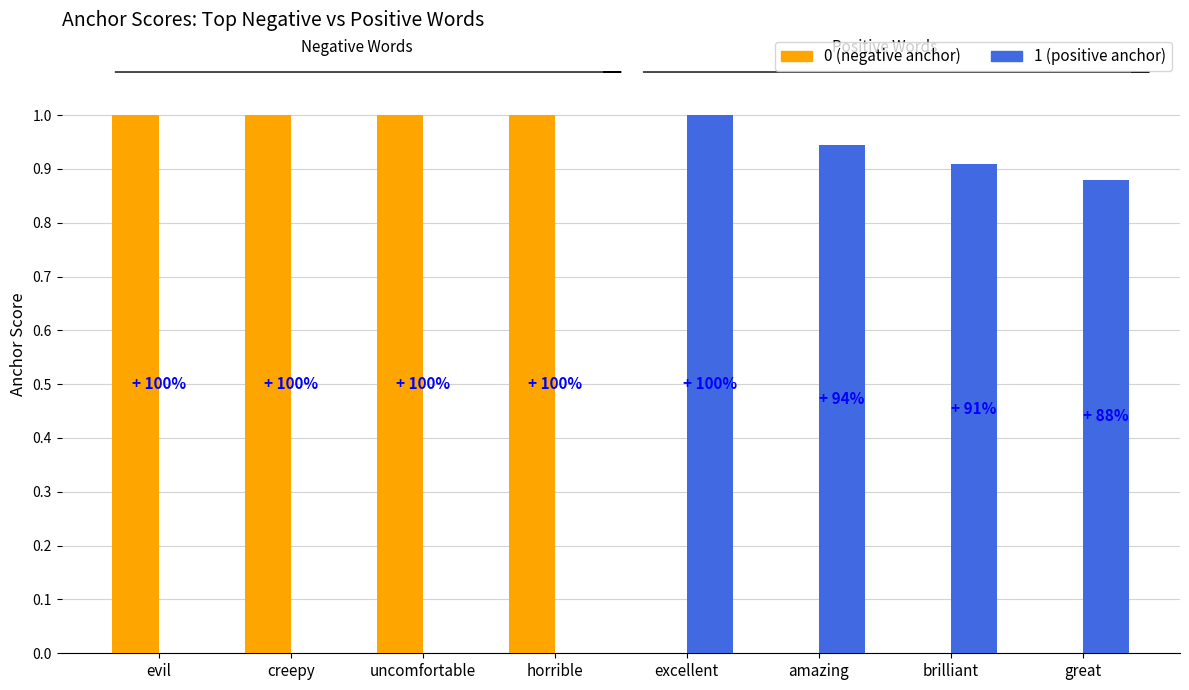

What is the difference between the highest and lowest values at great?

0.9